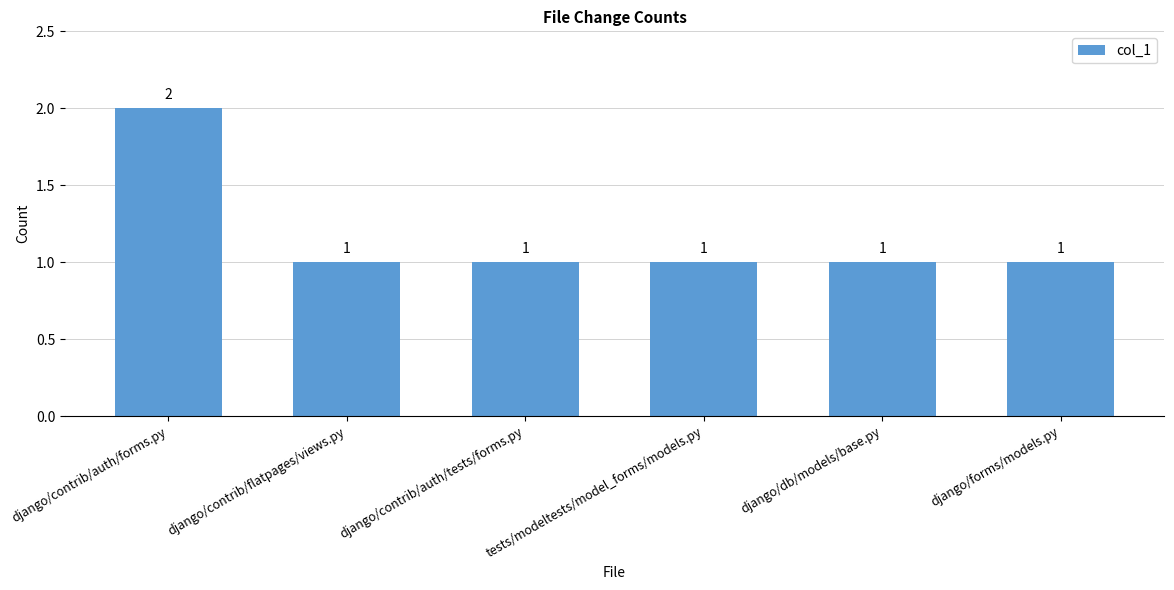

Reading right to left, extract all data points from this chart.

django/forms/models.py=1	django/db/models/base.py=1	tests/modeltests/model_forms/models.py=1	django/contrib/auth/tests/forms.py=1	django/contrib/flatpages/views.py=1	django/contrib/auth/forms.py=2